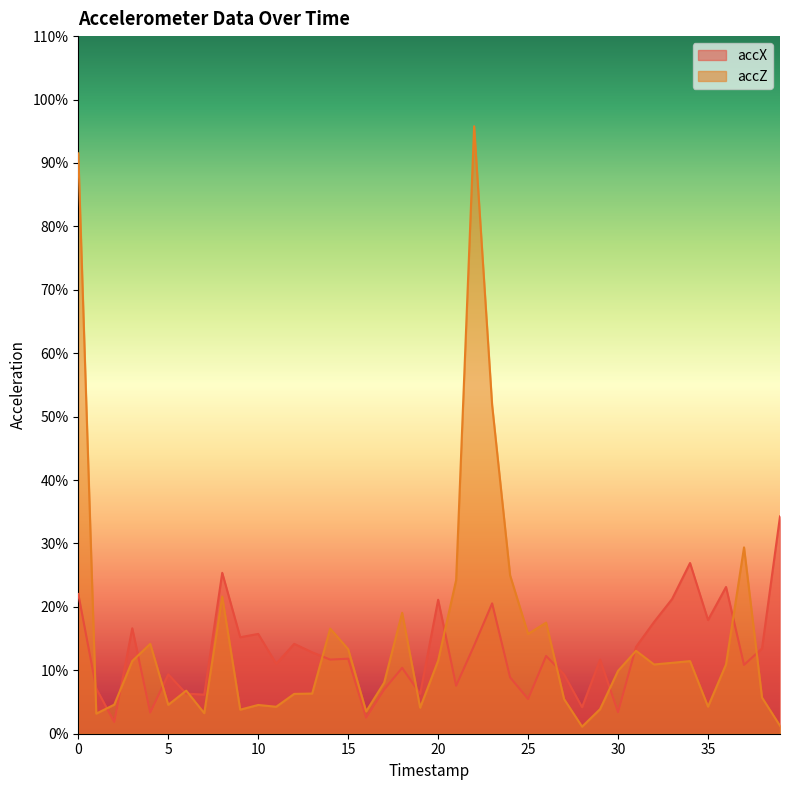

In accX, how many points are higher than both neighbors (excluding endpoints)?

13